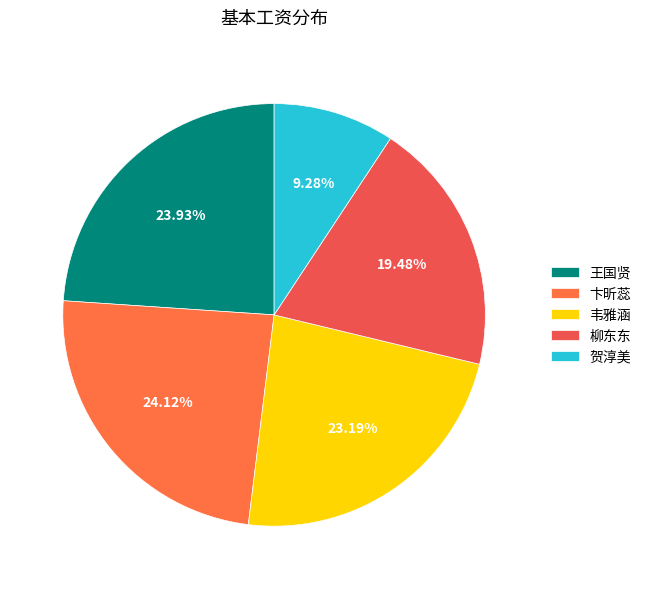

Which has a higher value, 卞昕蕊 or 王国贤?

卞昕蕊